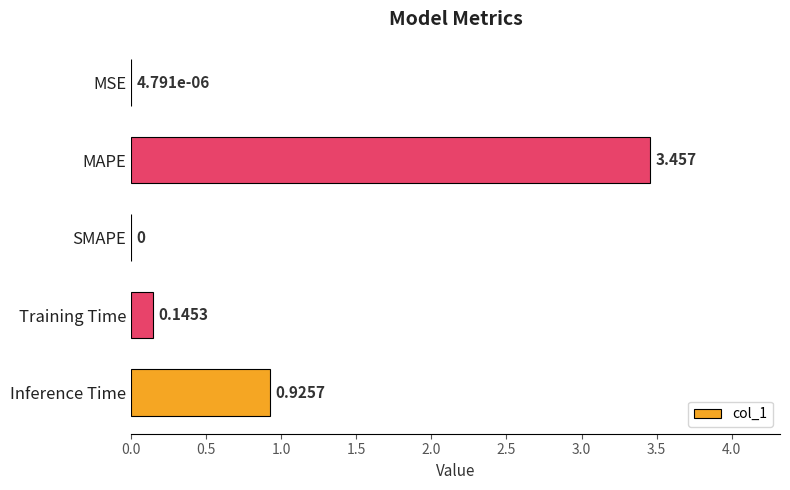

Which label corresponds to the largest value in the chart?

MAPE